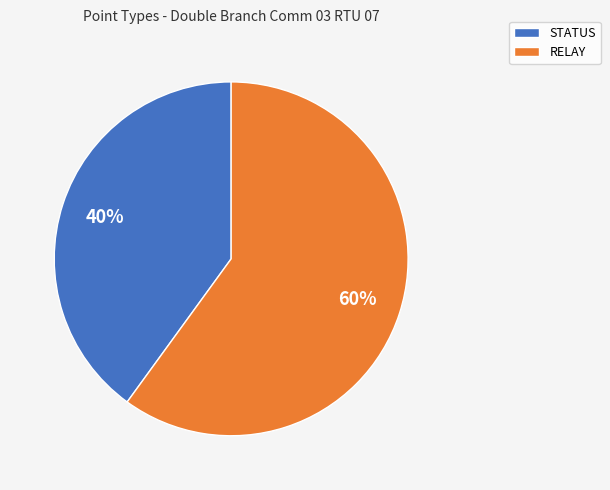

Combined, do STATUS and RELAY account for over 50%?

Yes